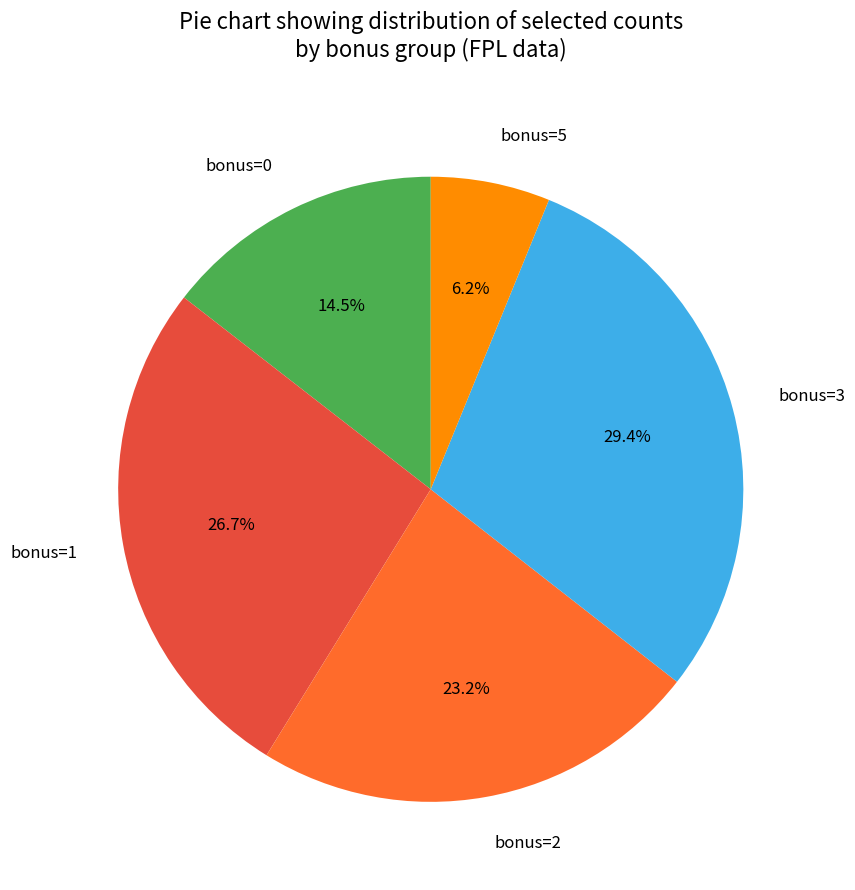

Is there a majority slice in this chart?

No